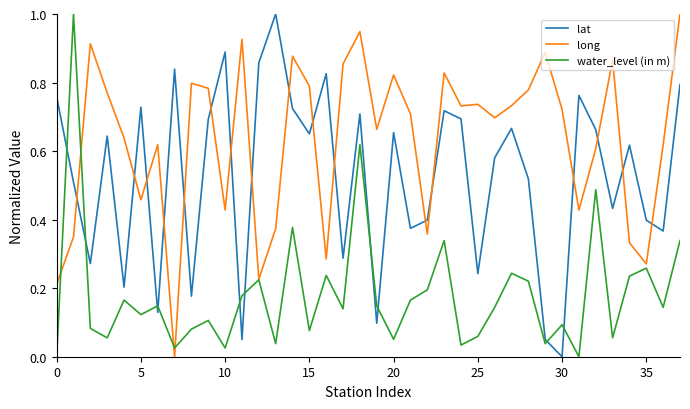

Which series has the largest total across all categories?

long